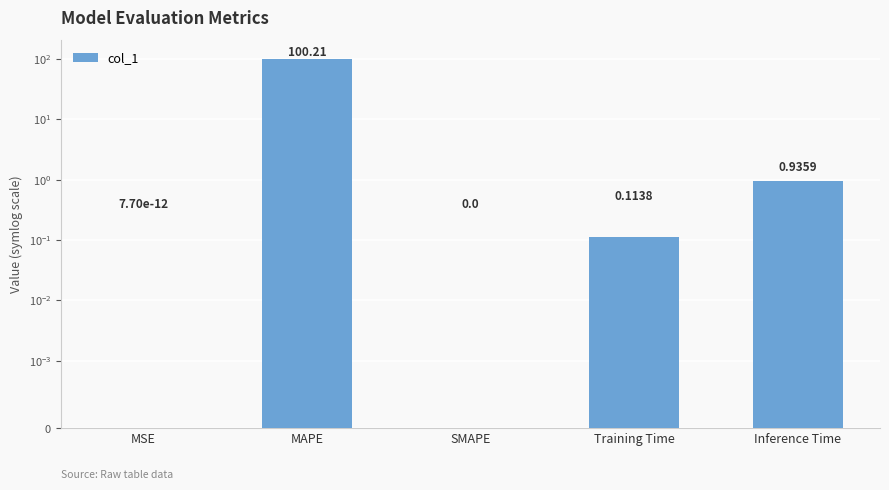

The chart shows a value of 0.0 at MSE. True or false?

True